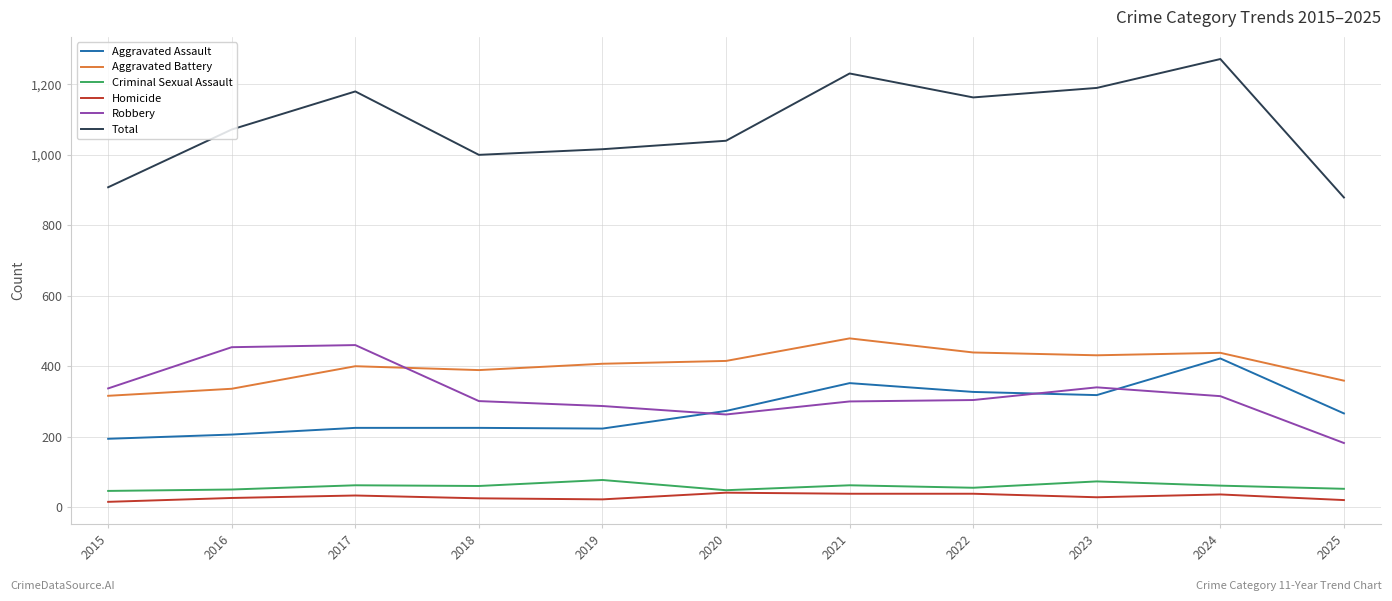

How many distinct data groups are displayed?

6